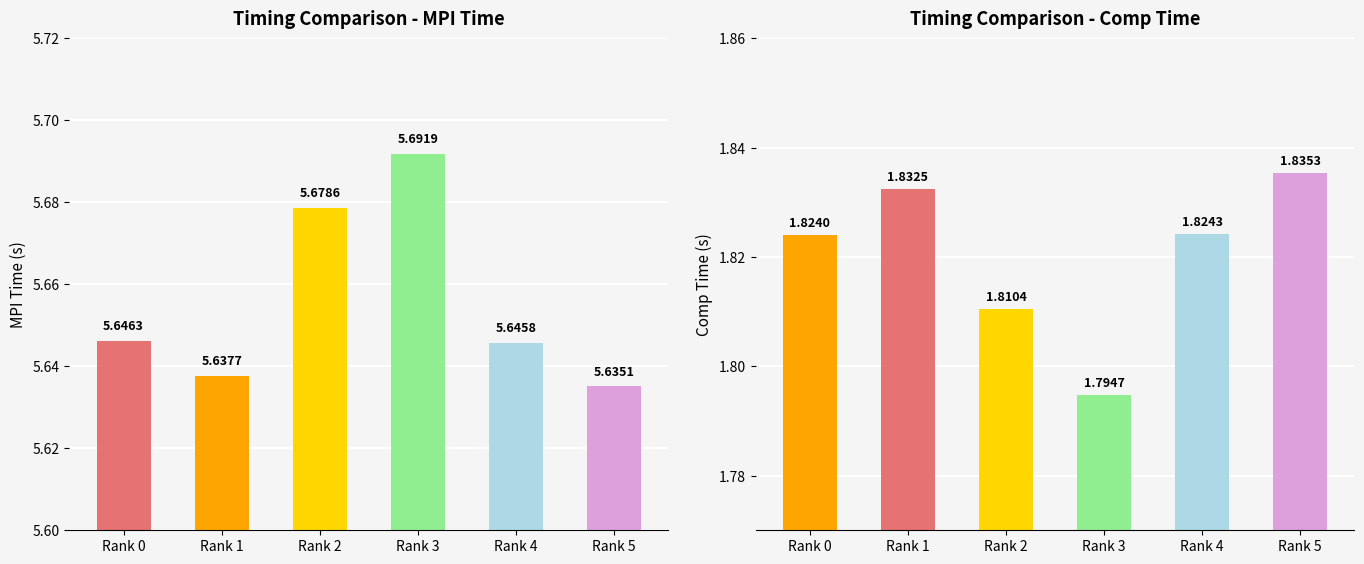

What is the value of the Comp.Time bar at the 4th from the left?

1.8